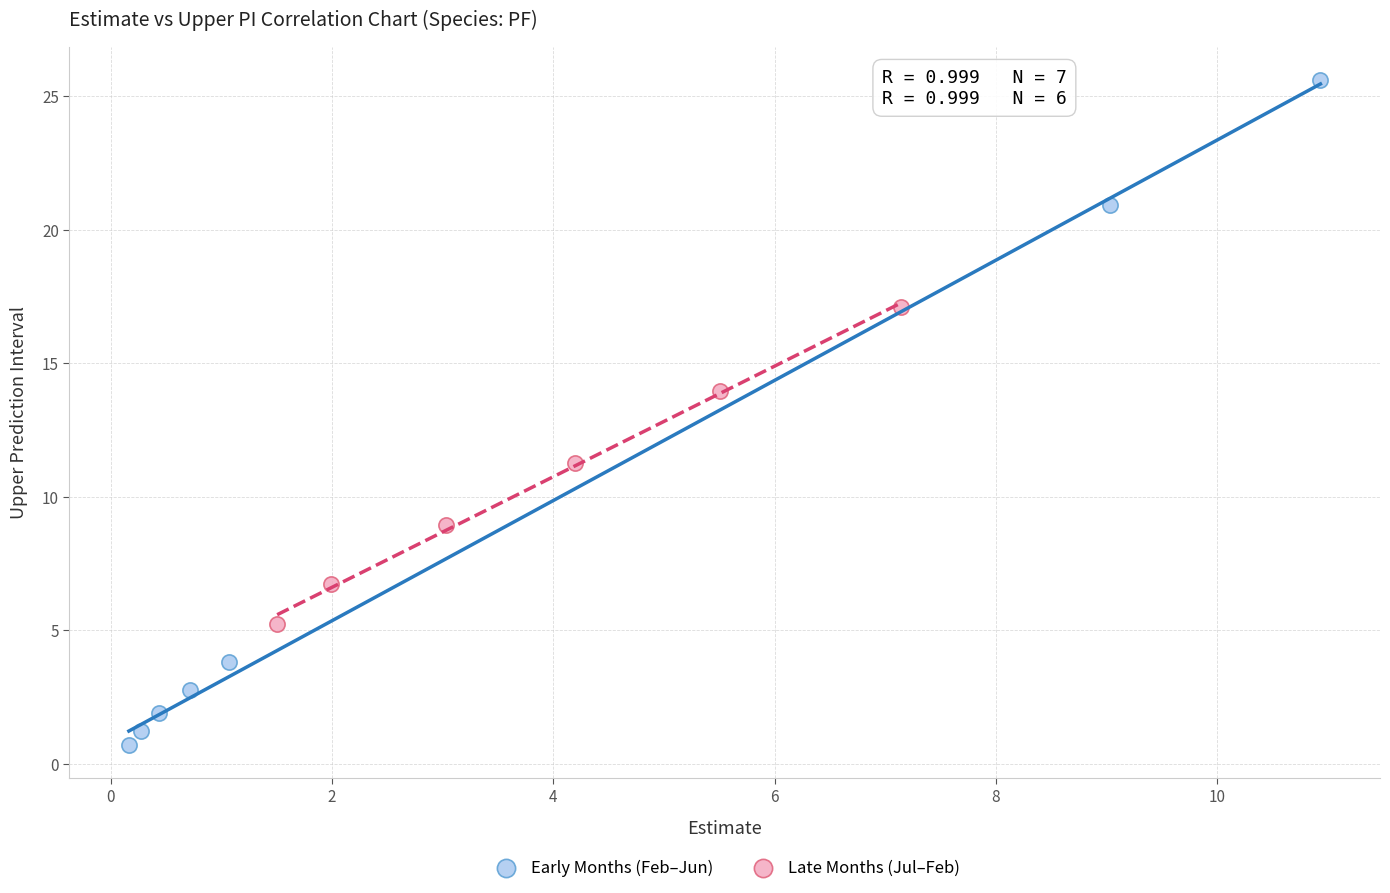

Which series contains the lowest Y value?

Early Months (Feb–Jun)